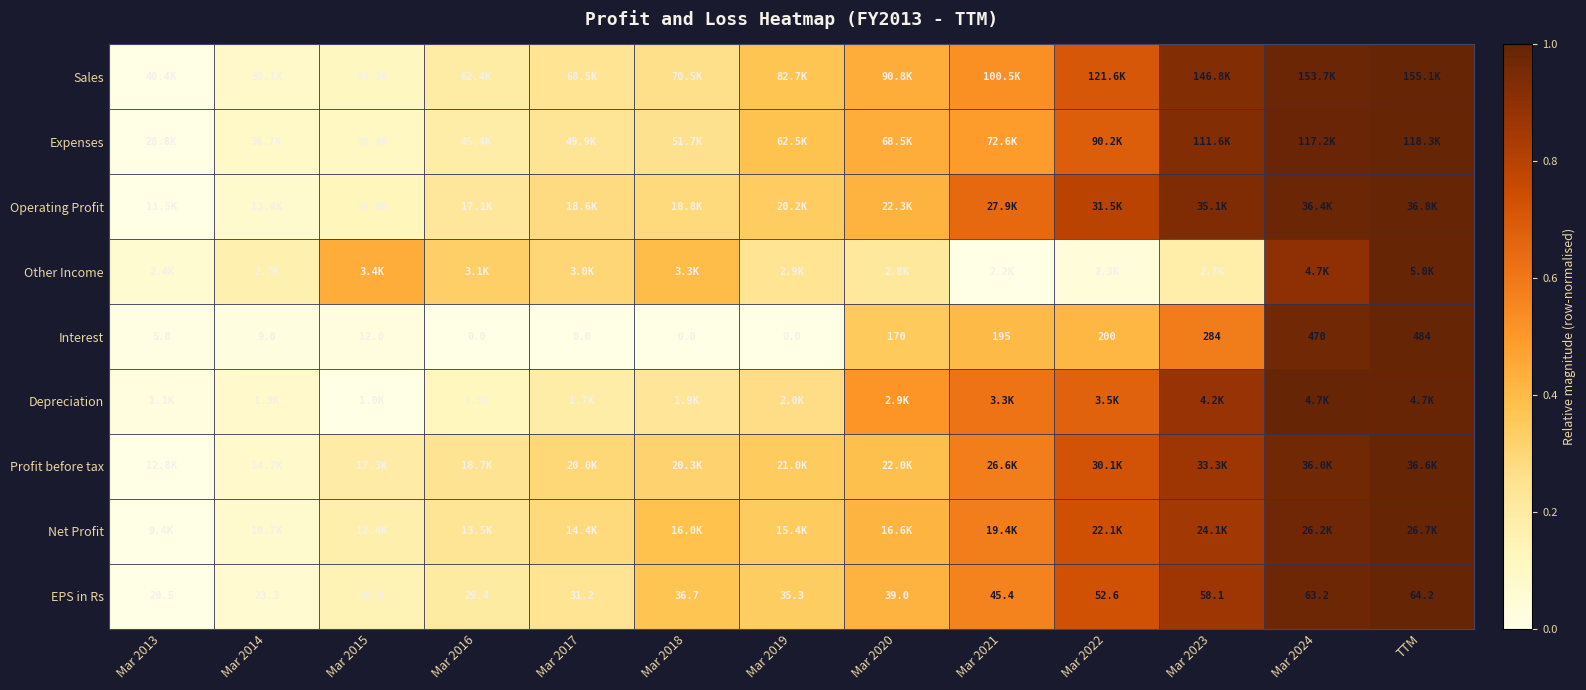

At which label does Interest reach its peak?

TTM